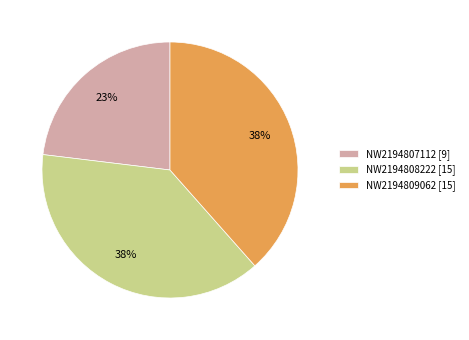

True or false: NW2194809062 accounts for 38% of the total.

True